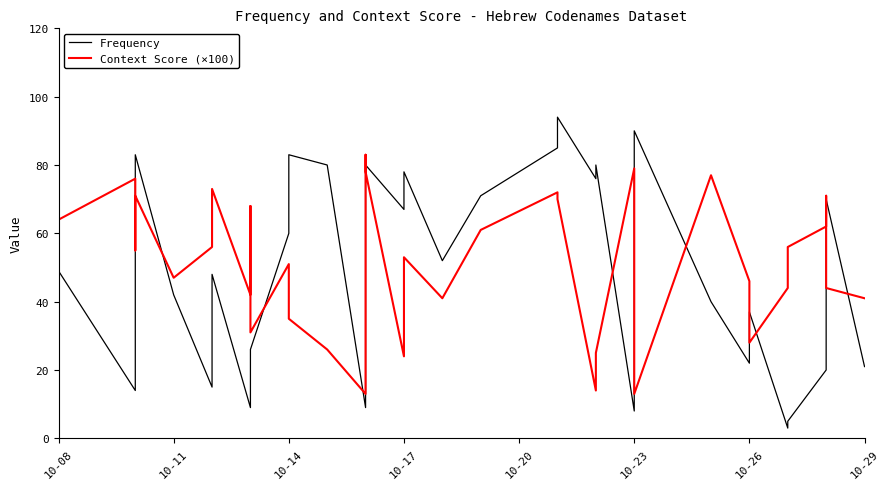

In Context Score (×100), how many points are lower than both neighbors (excluding endpoints)?

10